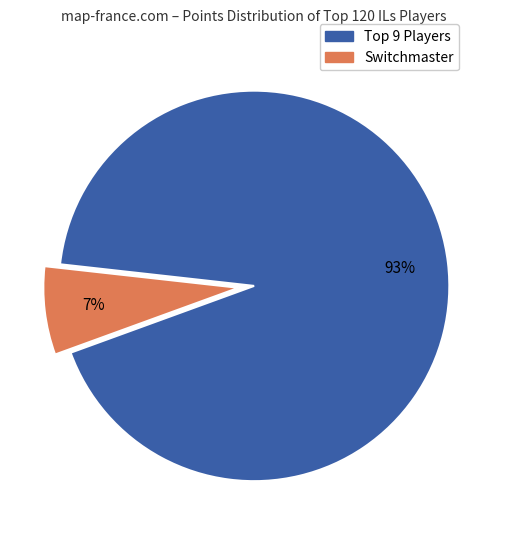

Does any single category account for the majority?

Yes